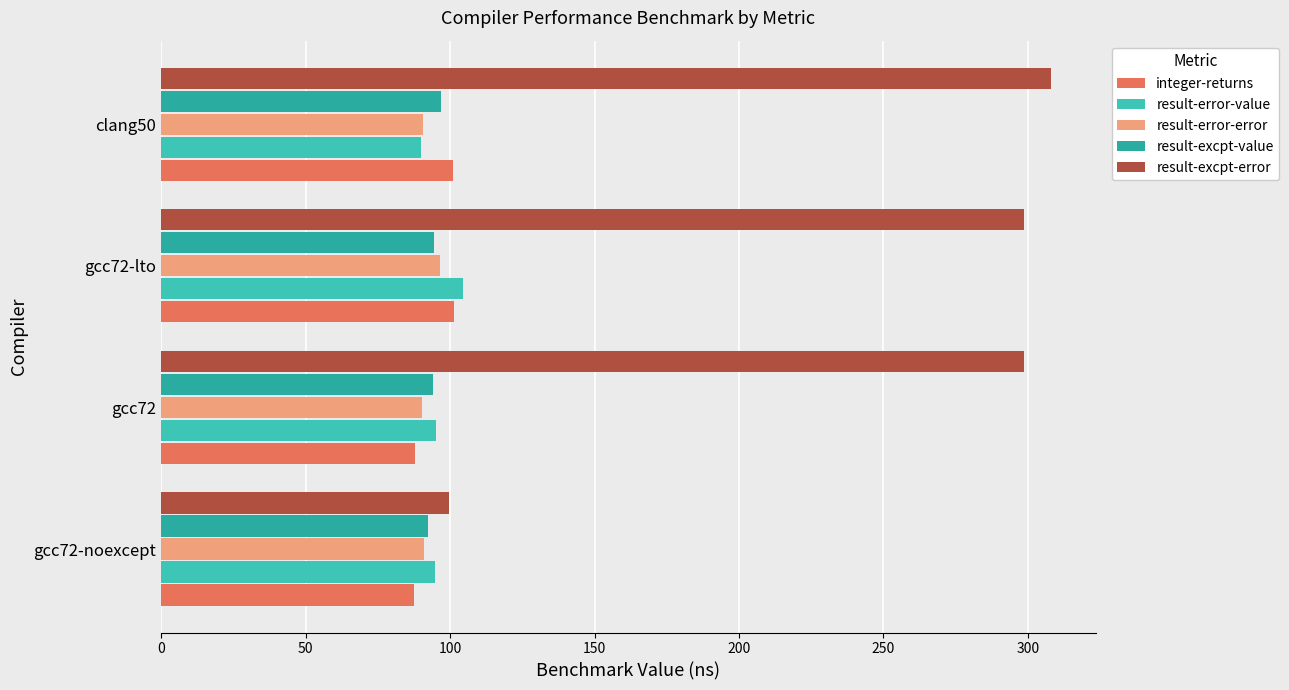

How many data points in result-excpt-error are above 298?

3